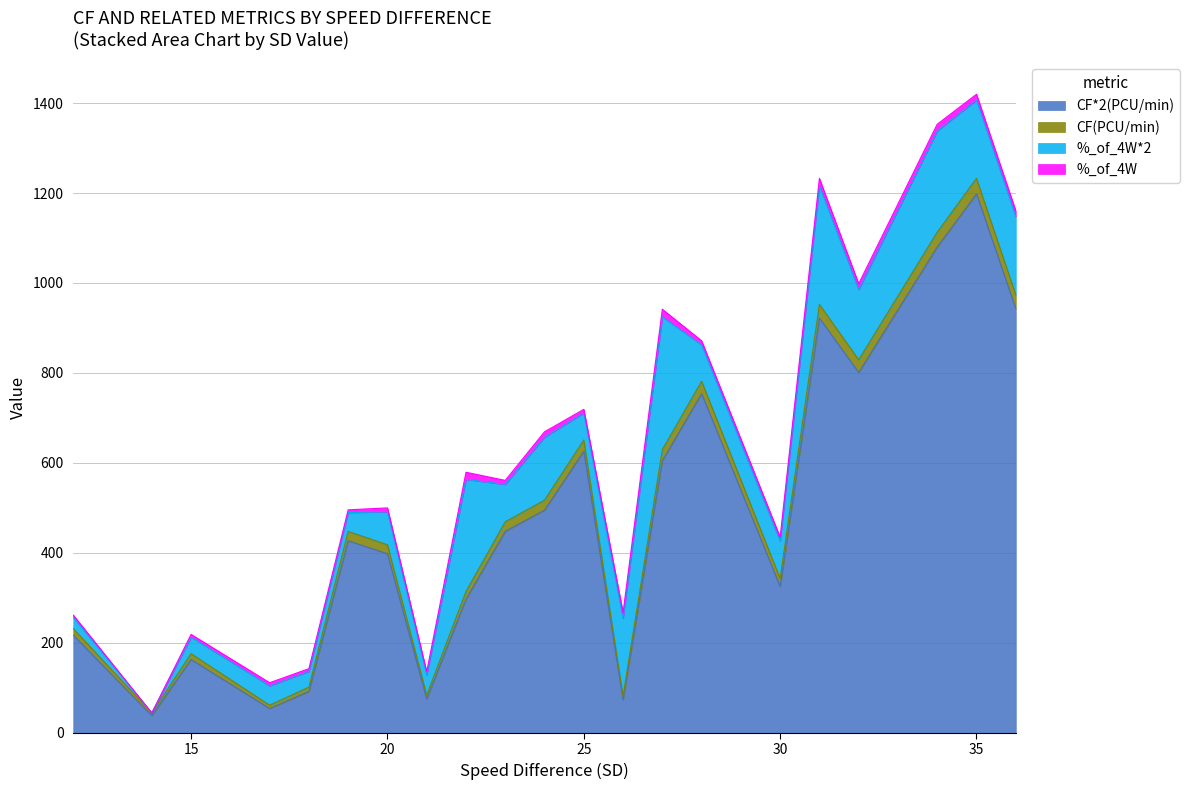

What is the minimum value for CF*2(PCU/min)?

38.0